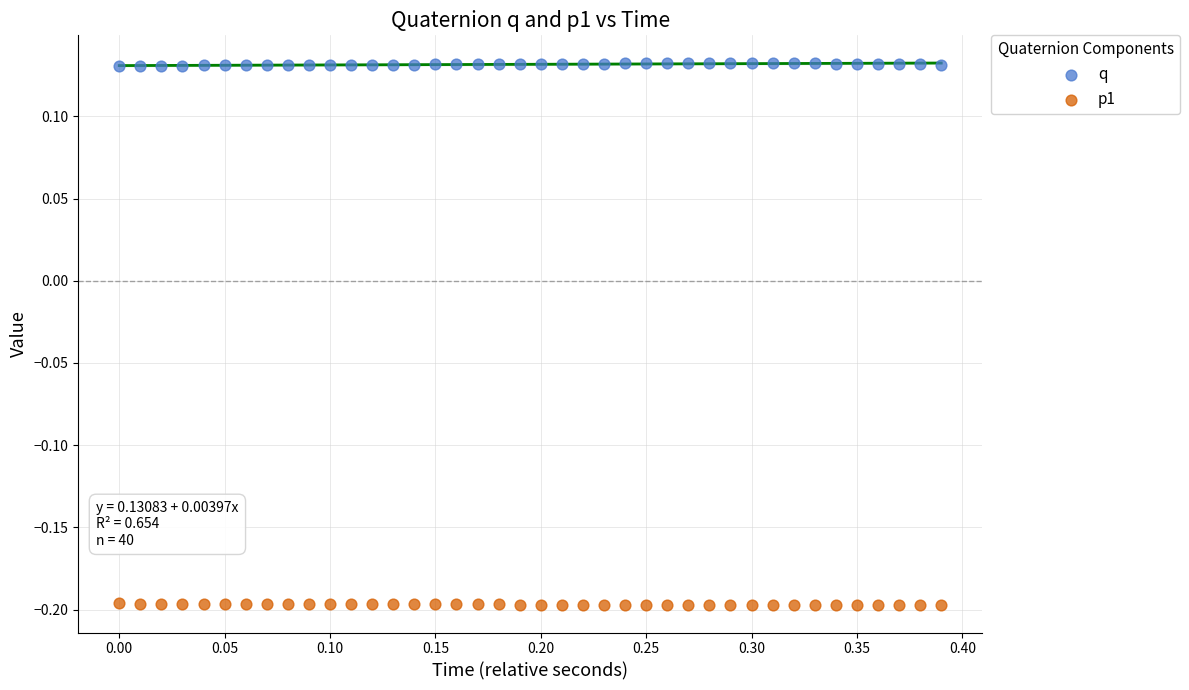

Which series reaches the minimum Y coordinate?

p1